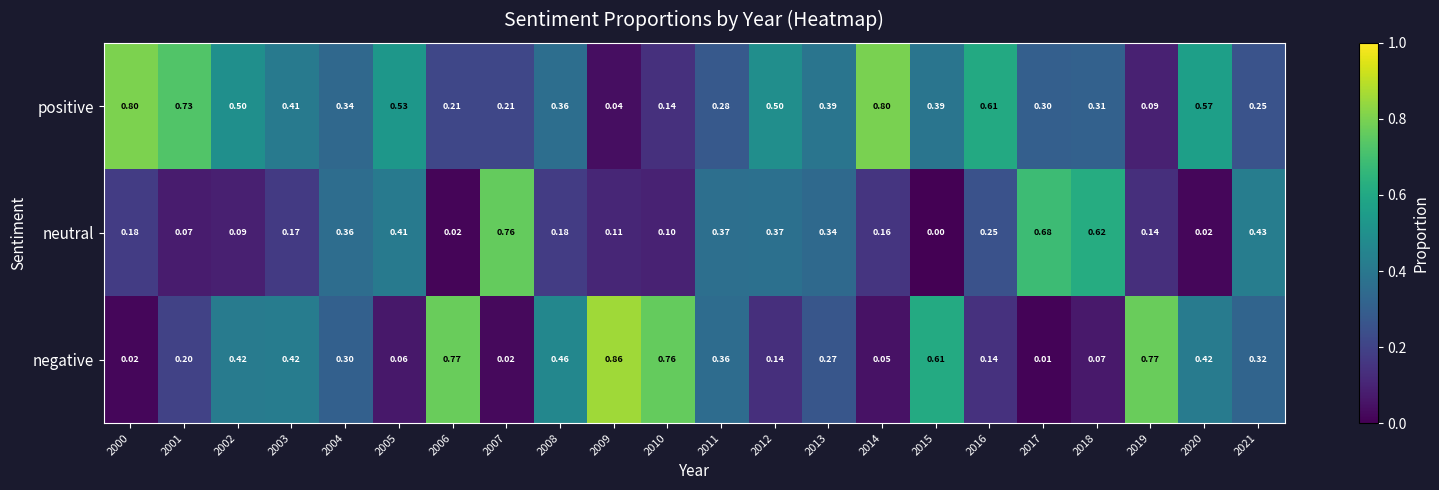

Which series has the largest total across all categories?

positive